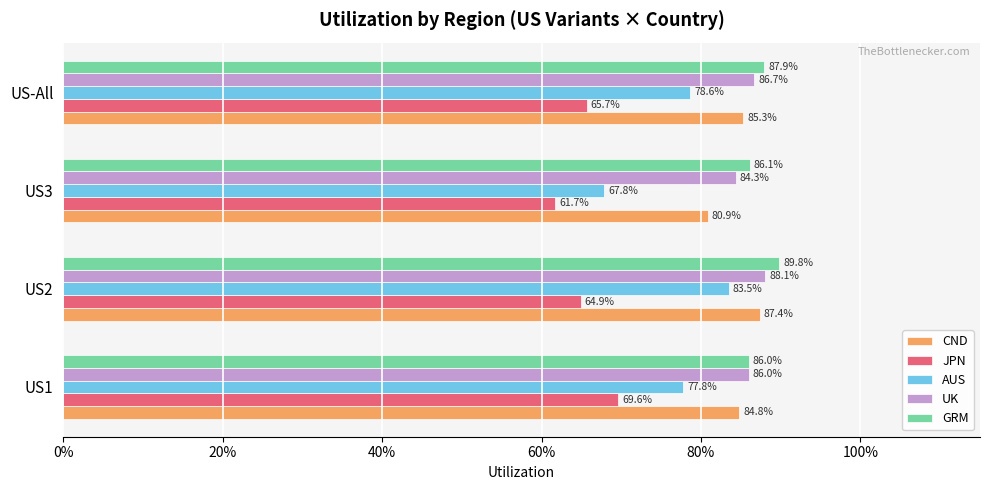

What are all the series names shown in the legend?

CND, JPN, AUS, UK, GRM